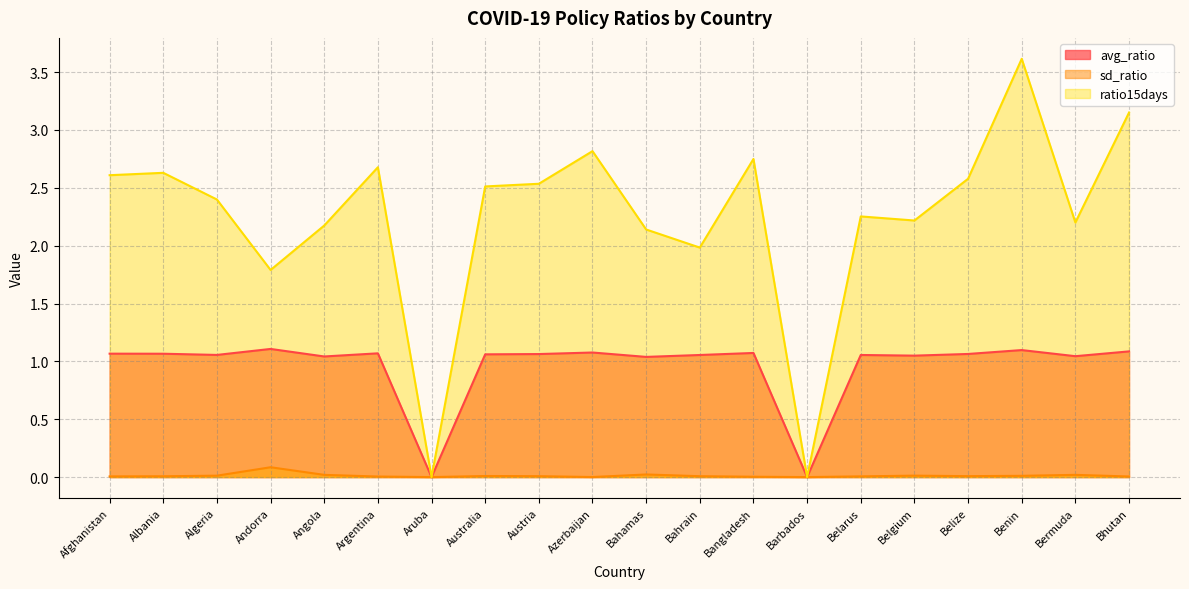

Which series has the widest spread of values?

ratio15days